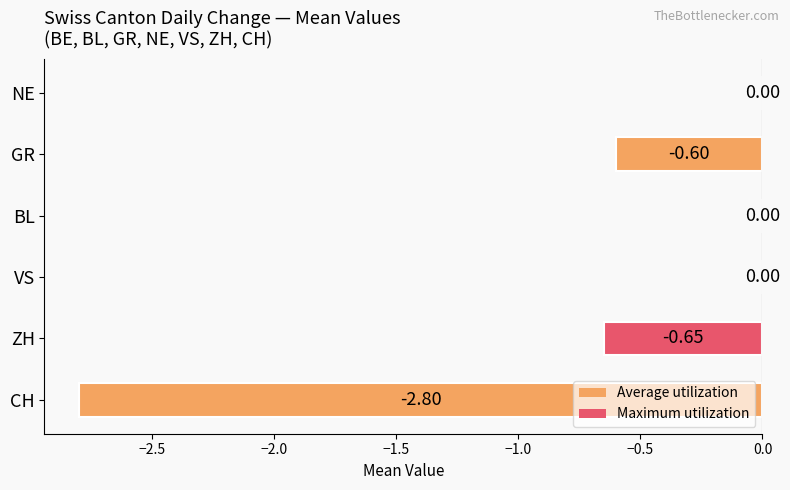

Which has a higher value, GR or NE?

NE